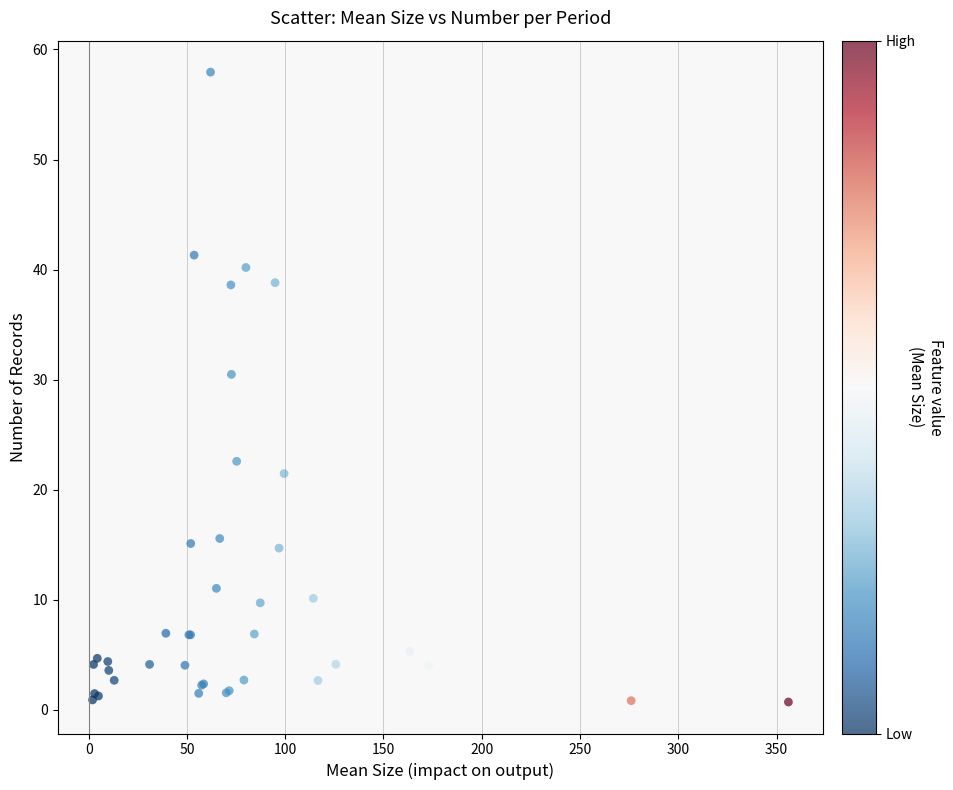

What Y value in the scatter plot is closest to 29?

30.5